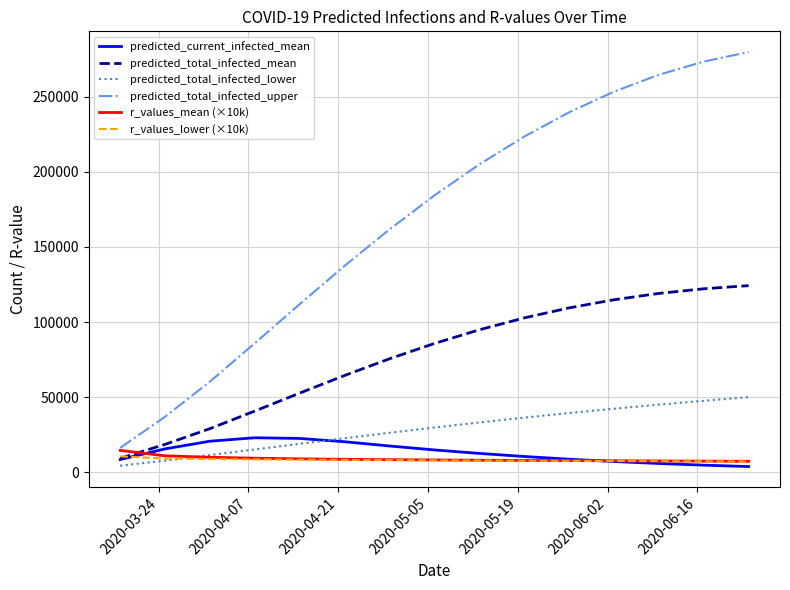

Does the chart have visible grid lines?

Yes